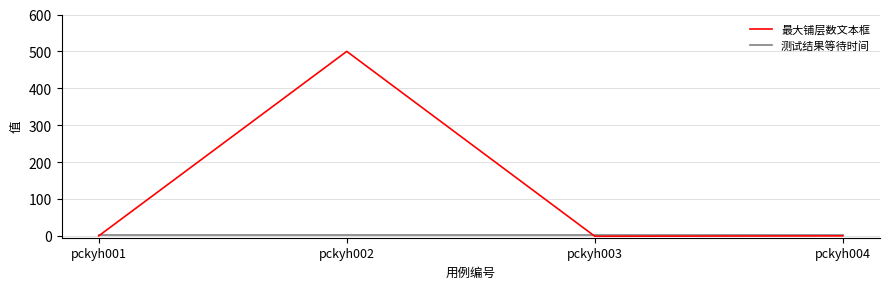

At how many categories does at least one series exceed 266?

1